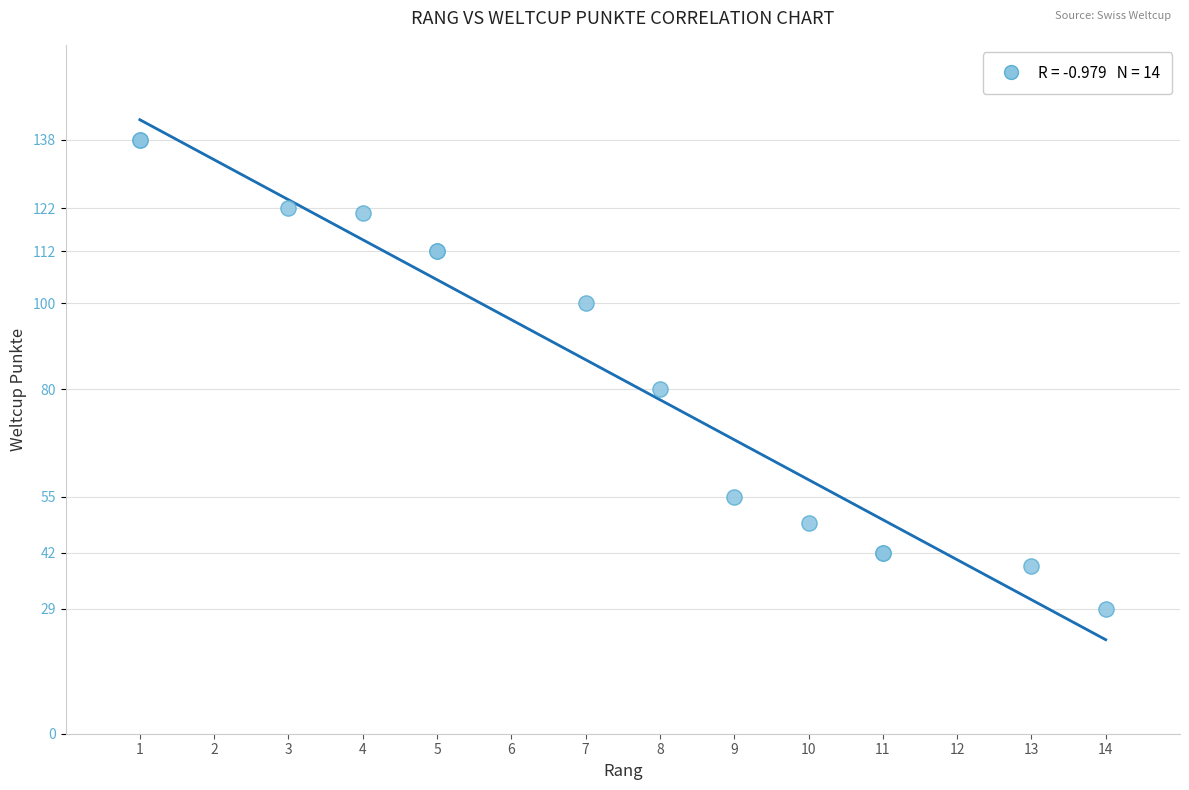

What Y value in the scatter plot is closest to 83?

80